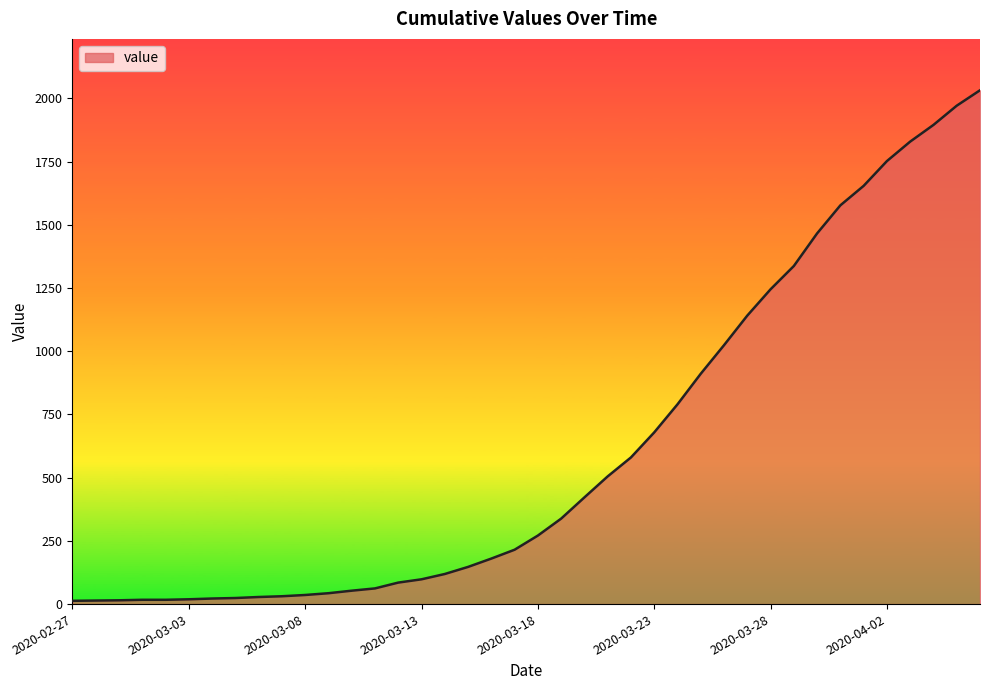

What is the maximum value shown in the chart?

2032